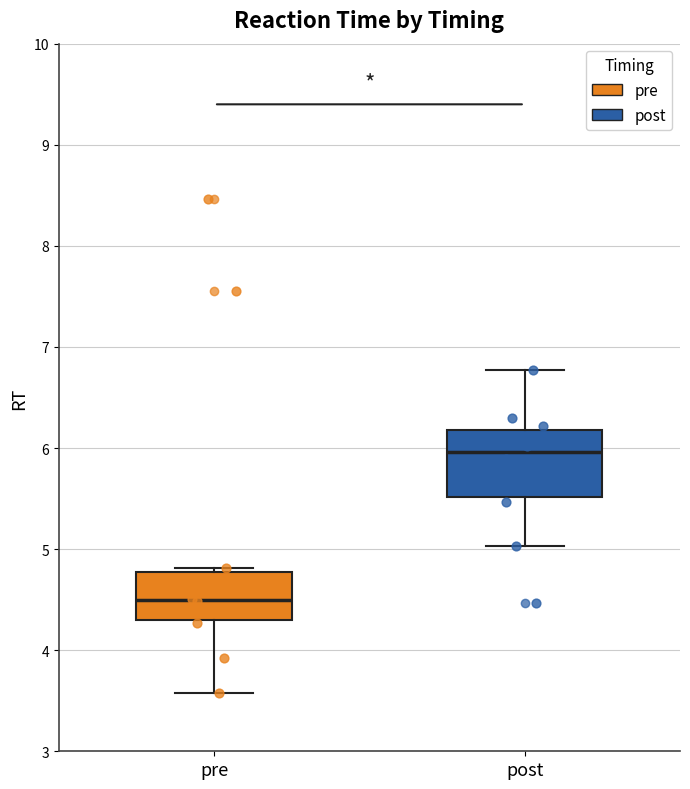

Which box has the lowest median line?

pre